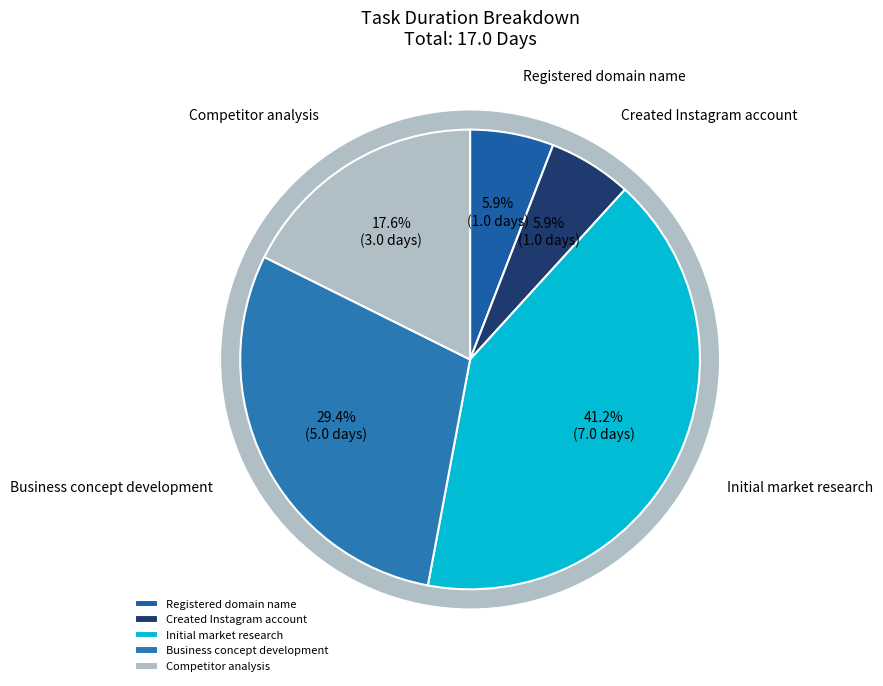

To the nearest percent, what portion does Initial market research represent?

41%